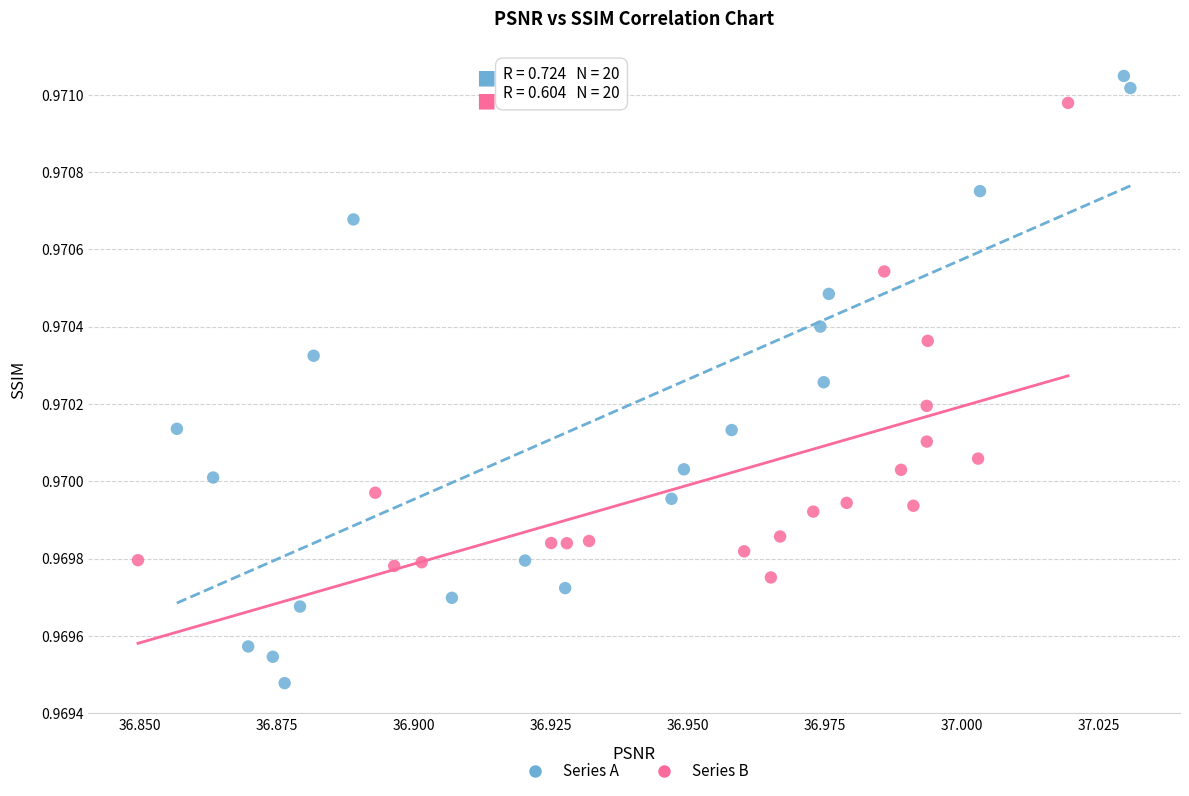

Which series has the largest Y range (max minus min)?

Series A